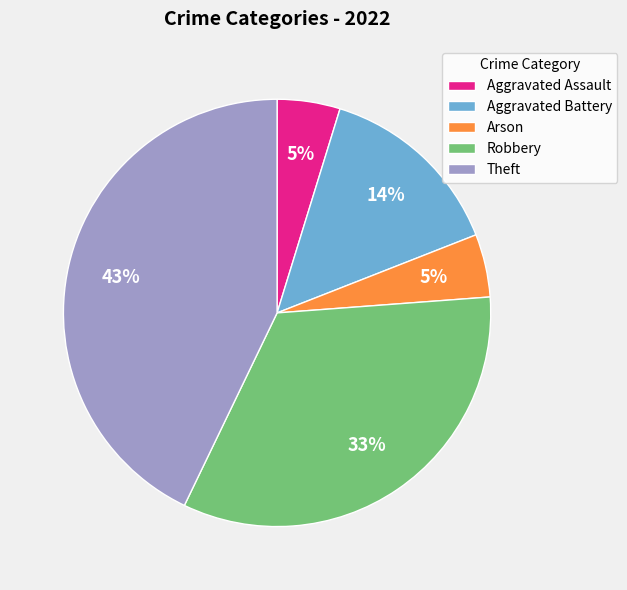

Do Aggravated Battery and Robbery together represent more than half of the pie?

No